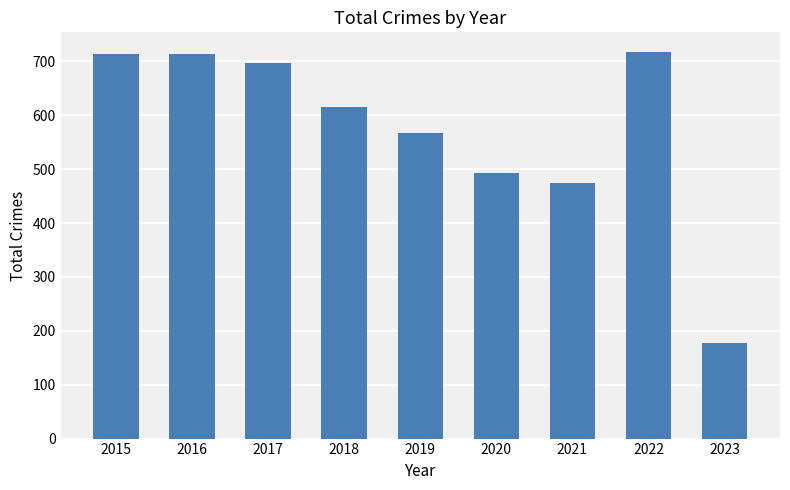

What is the value of the 3rd bar from the left?

697